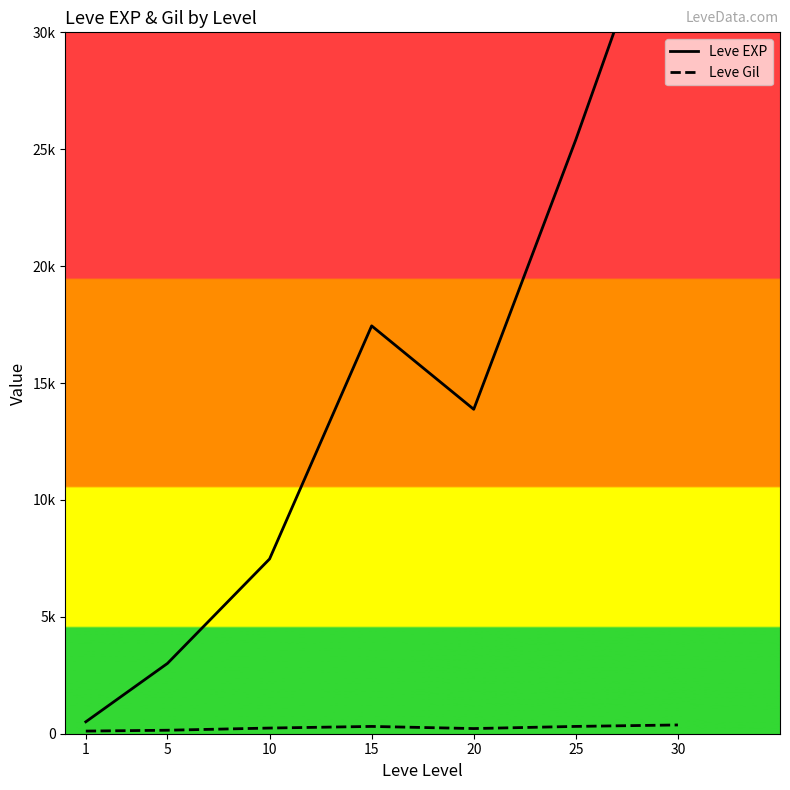

What is the average value of the Leve Gil series?

246.5